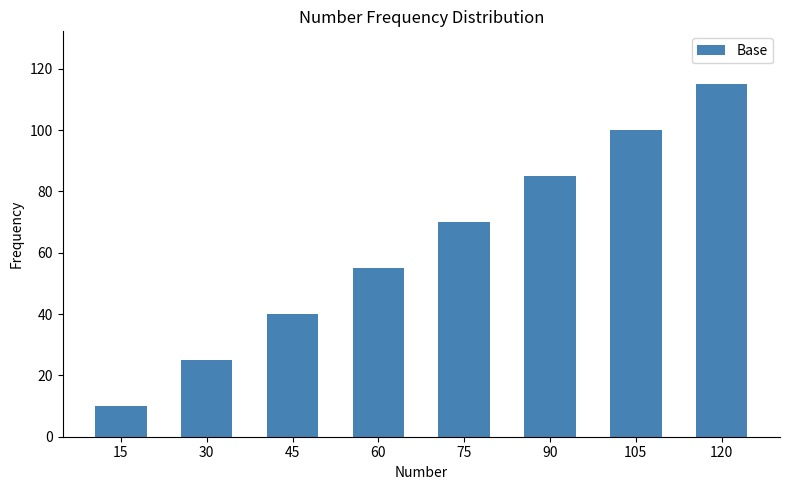

Reading left to right, extract all data points from this chart.

10	25	40	55	70	85	100	115